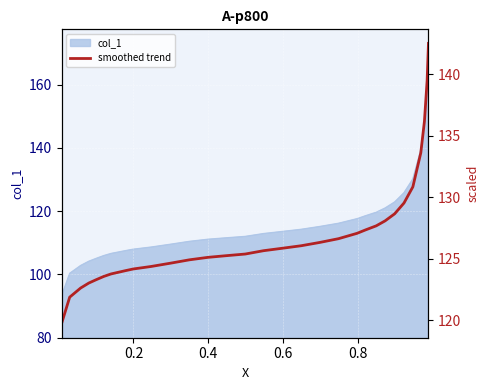

What is the maximum value for col_1?

169.1